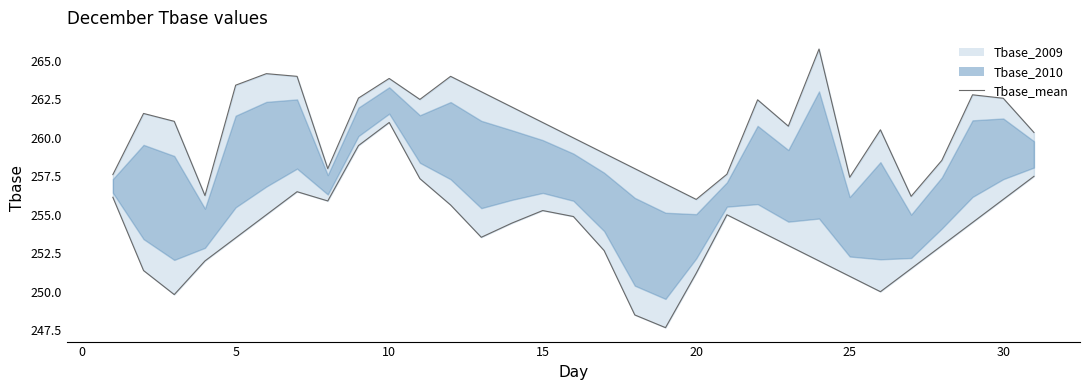

The value at 26 is 76.8. True or false?

False